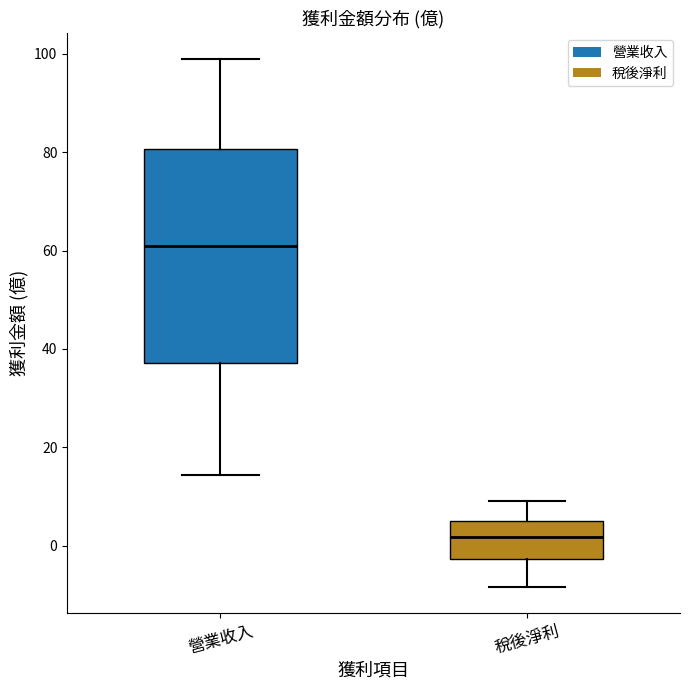

Reading left to right, read every box against the y-axis: the position of its median line, the range the box covers, and the ends of its whiskers. The values are not printed on the chart, so give them approximately, as read against the axis.

營業收入: median 60, box 38 to 80, whiskers 14 to 98
稅後淨利: median 2, box -2 to 4, whiskers -8 to 10